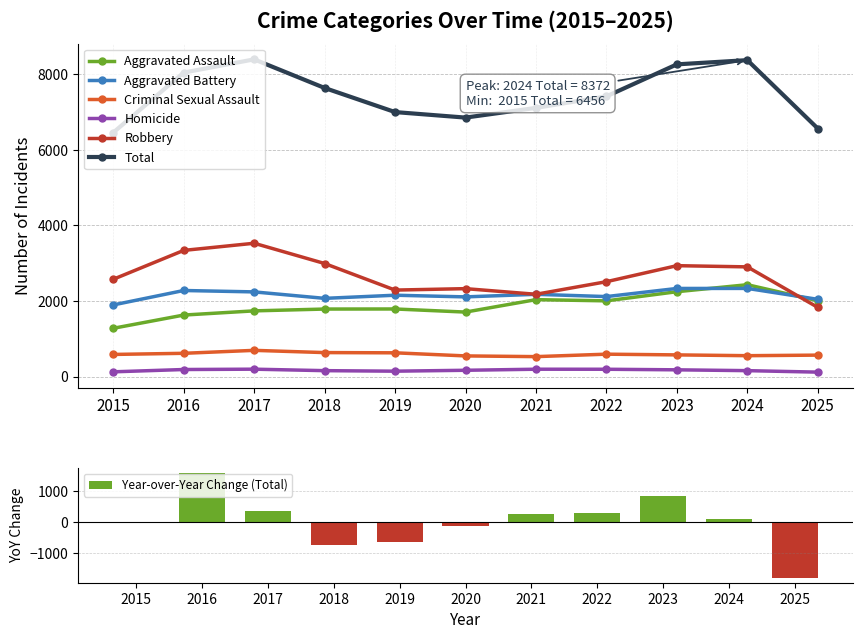

What is the difference between the Criminal Sexual Assault values at 2016 and 2021?

88